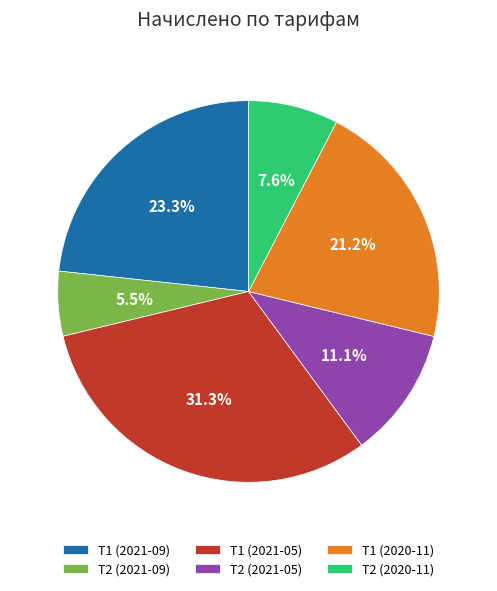

What is the largest slice in the pie chart?

Т1 (2021-05)